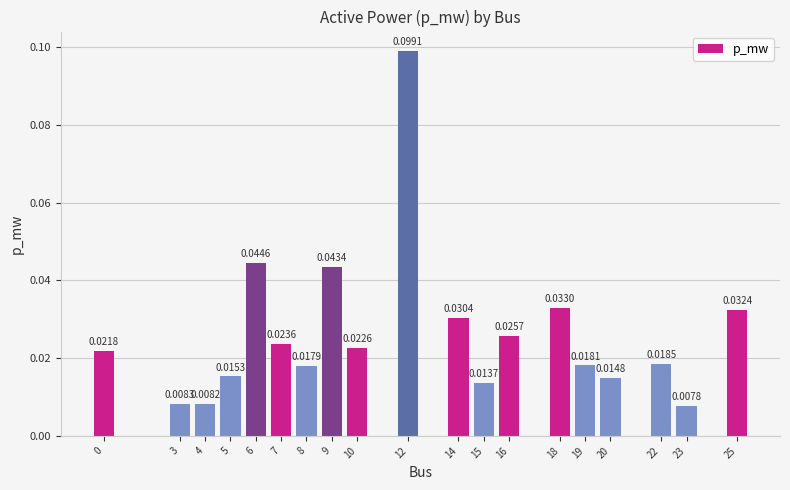

What is the sum of all values?

0.5